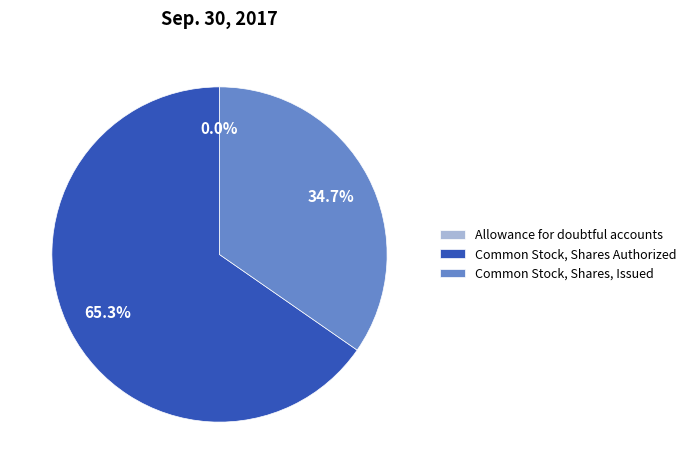

What is the largest slice in the pie chart?

Common Stock, Shares Authorized